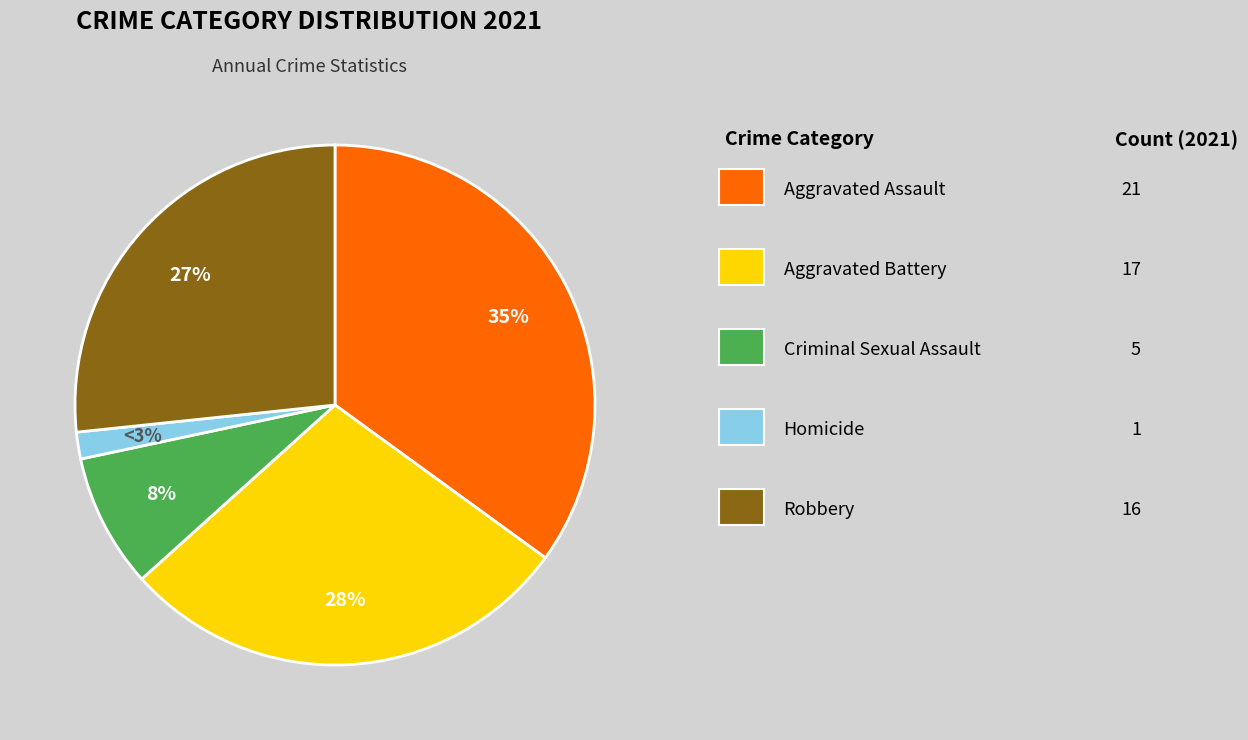

Is there a majority slice in this chart?

No